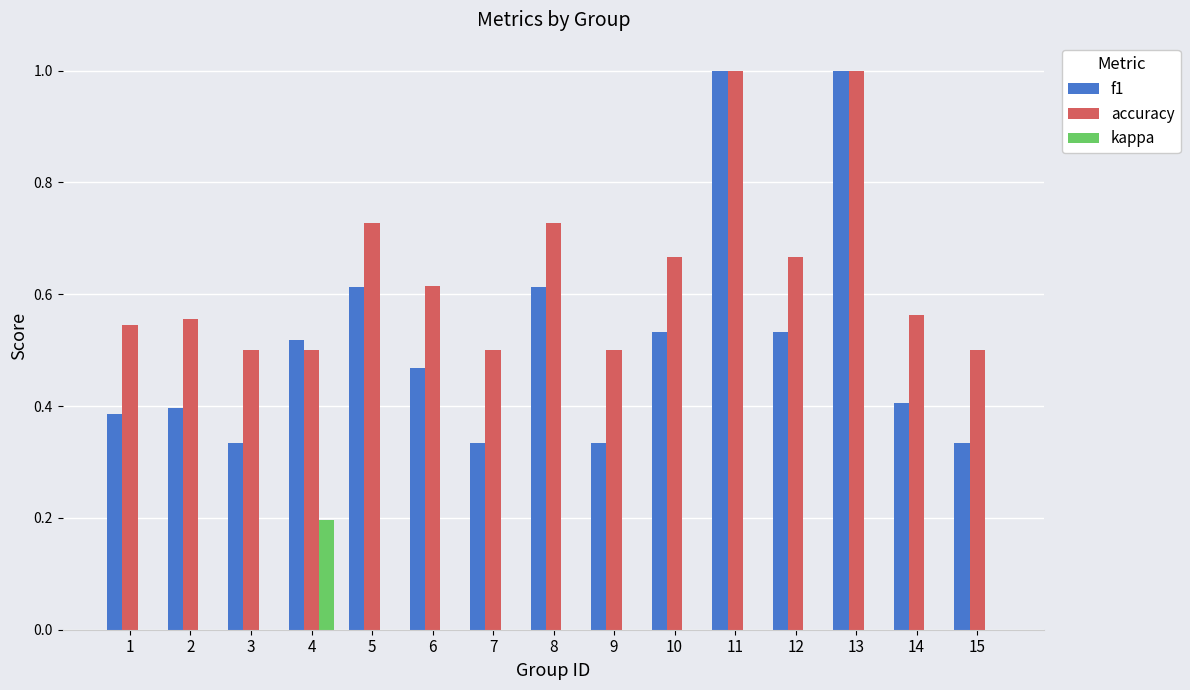

How many distinct data groups are displayed?

3